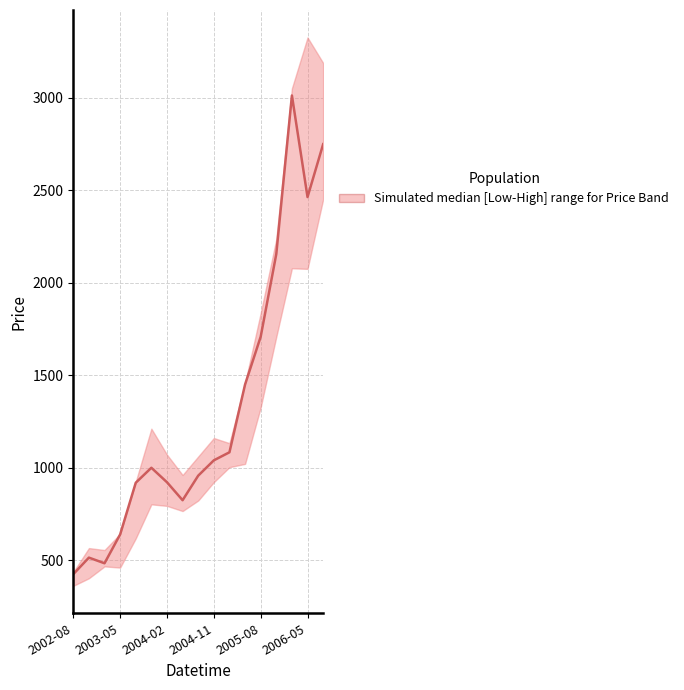

True or false: the data shows 1783.5 at 2006-05.

False